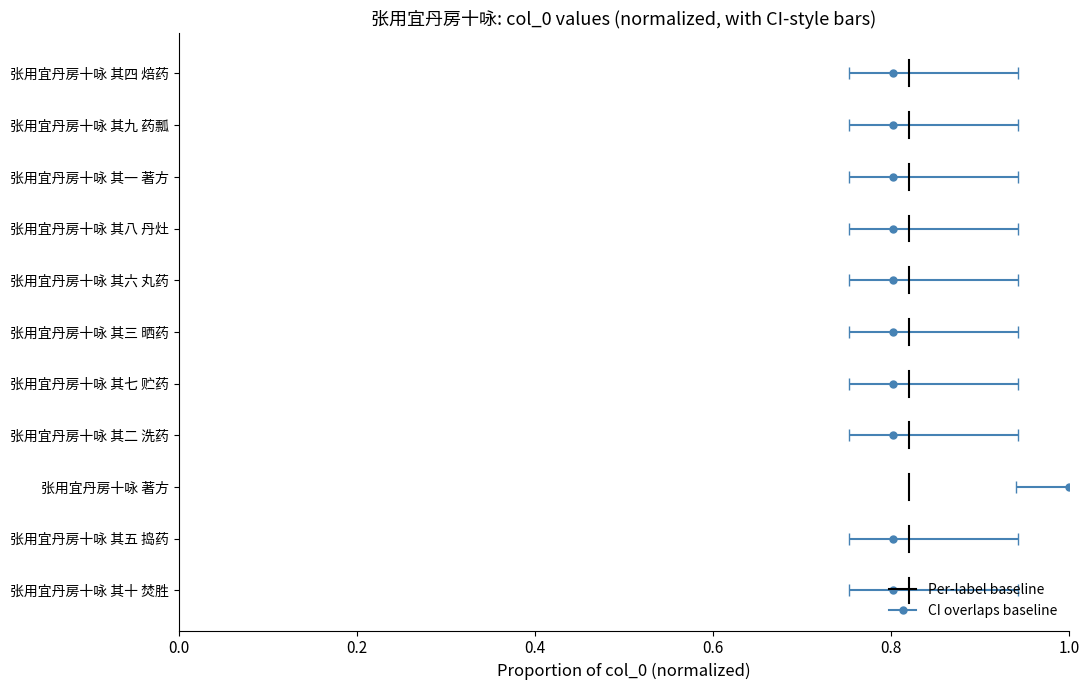

Count the number of data series in this chart.

1